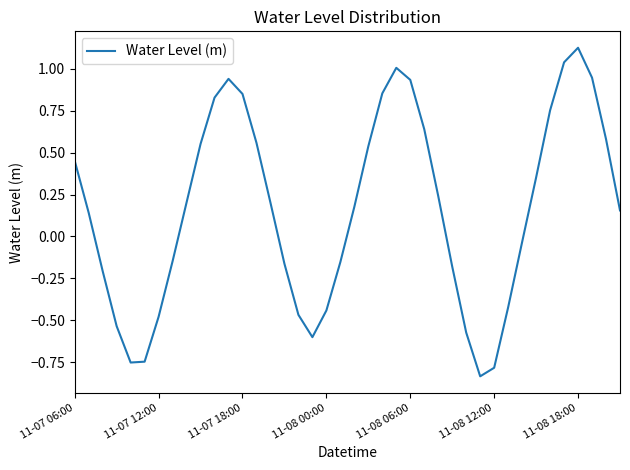

Which label corresponds to the largest value in the chart?

11-08 18:00